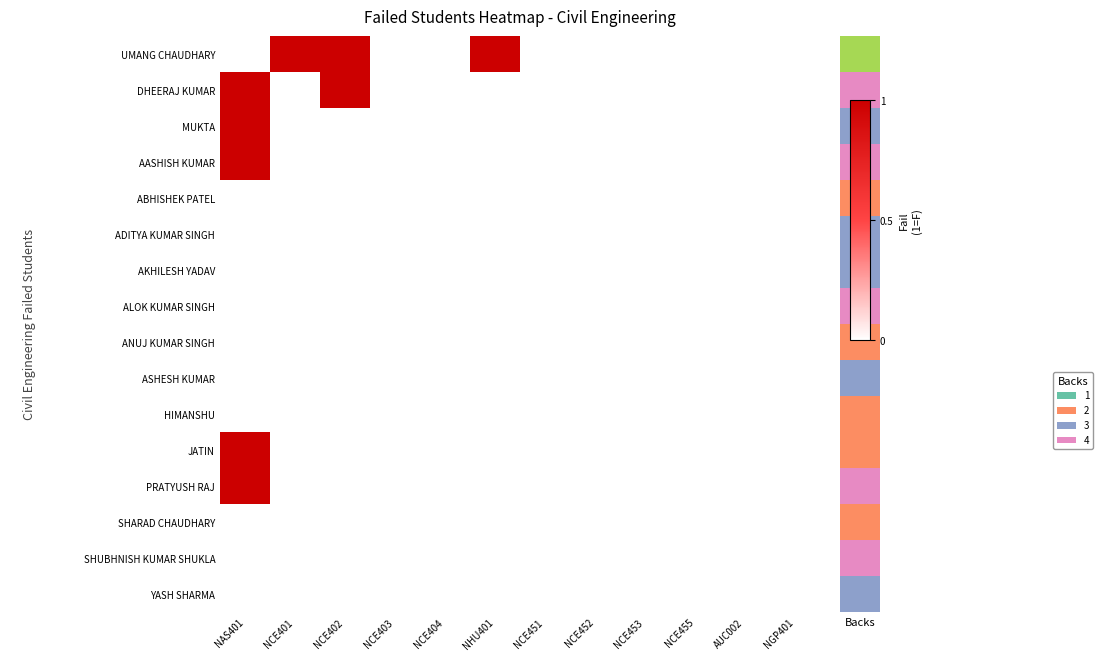

Reading left to right, extract all data points from this chart.

UMANG CHAUDHARY: NAS401=0	NCE401=1	NCE402=1	NCE403=0	NCE404=0	NHU401=1	NCE451=0	NCE452=0	NCE453=0	NCE455=0	AUC002=0	NGP401=0
DHEERAJ KUMAR: NAS401=1	NCE401=0	NCE402=1	NCE403=0	NCE404=0	NHU401=0	NCE451=0	NCE452=0	NCE453=0	NCE455=0	AUC002=0	NGP401=0
MUKTA: NAS401=1	NCE401=0	NCE402=0	NCE403=0	NCE404=0	NHU401=0	NCE451=0	NCE452=0	NCE453=0	NCE455=0	AUC002=0	NGP401=0
AASHISH KUMAR: NAS401=1	NCE401=0	NCE402=0	NCE403=0	NCE404=0	NHU401=0	NCE451=0	NCE452=0	NCE453=0	NCE455=0	AUC002=0	NGP401=0
ABHISHEK PATEL: NAS401=0	NCE401=0	NCE402=0	NCE403=0	NCE404=0	NHU401=0	NCE451=0	NCE452=0	NCE453=0	NCE455=0	AUC002=0	NGP401=0
ADITYA KUMAR SINGH: NAS401=0	NCE401=0	NCE402=0	NCE403=0	NCE404=0	NHU401=0	NCE451=0	NCE452=0	NCE453=0	NCE455=0	AUC002=0	NGP401=0
AKHILESH YADAV: NAS401=0	NCE401=0	NCE402=0	NCE403=0	NCE404=0	NHU401=0	NCE451=0	NCE452=0	NCE453=0	NCE455=0	AUC002=0	NGP401=0
ALOK KUMAR SINGH: NAS401=0	NCE401=0	NCE402=0	NCE403=0	NCE404=0	NHU401=0	NCE451=0	NCE452=0	NCE453=0	NCE455=0	AUC002=0	NGP401=0
ANUJ KUMAR SINGH: NAS401=0	NCE401=0	NCE402=0	NCE403=0	NCE404=0	NHU401=0	NCE451=0	NCE452=0	NCE453=0	NCE455=0	AUC002=0	NGP401=0
ASHESH KUMAR: NAS401=0	NCE401=0	NCE402=0	NCE403=0	NCE404=0	NHU401=0	NCE451=0	NCE452=0	NCE453=0	NCE455=0	AUC002=0	NGP401=0
HIMANSHU: NAS401=0	NCE401=0	NCE402=0	NCE403=0	NCE404=0	NHU401=0	NCE451=0	NCE452=0	NCE453=0	NCE455=0	AUC002=0	NGP401=0
JATIN: NAS401=1	NCE401=0	NCE402=0	NCE403=0	NCE404=0	NHU401=0	NCE451=0	NCE452=0	NCE453=0	NCE455=0	AUC002=0	NGP401=0
PRATYUSH RAJ: NAS401=1	NCE401=0	NCE402=0	NCE403=0	NCE404=0	NHU401=0	NCE451=0	NCE452=0	NCE453=0	NCE455=0	AUC002=0	NGP401=0
SHARAD CHAUDHARY: NAS401=0	NCE401=0	NCE402=0	NCE403=0	NCE404=0	NHU401=0	NCE451=0	NCE452=0	NCE453=0	NCE455=0	AUC002=0	NGP401=0
SHUBHNISH KUMAR SHUKLA: NAS401=0	NCE401=0	NCE402=0	NCE403=0	NCE404=0	NHU401=0	NCE451=0	NCE452=0	NCE453=0	NCE455=0	AUC002=0	NGP401=0
YASH SHARMA: NAS401=0	NCE401=0	NCE402=0	NCE403=0	NCE404=0	NHU401=0	NCE451=0	NCE452=0	NCE453=0	NCE455=0	AUC002=0	NGP401=0